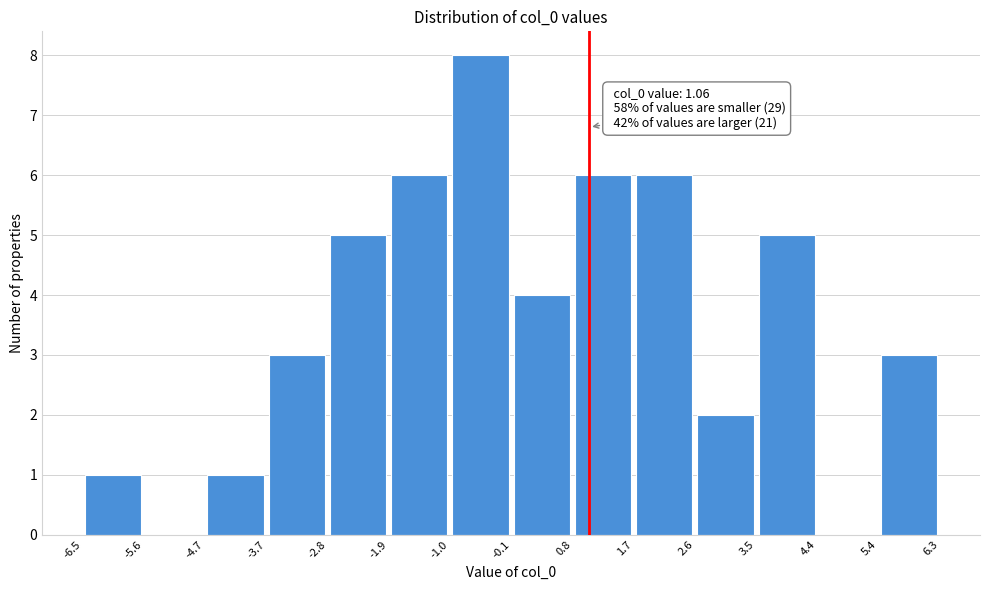

Over which range of the x-axis is the bar tallest?

-1.0 to -0.1